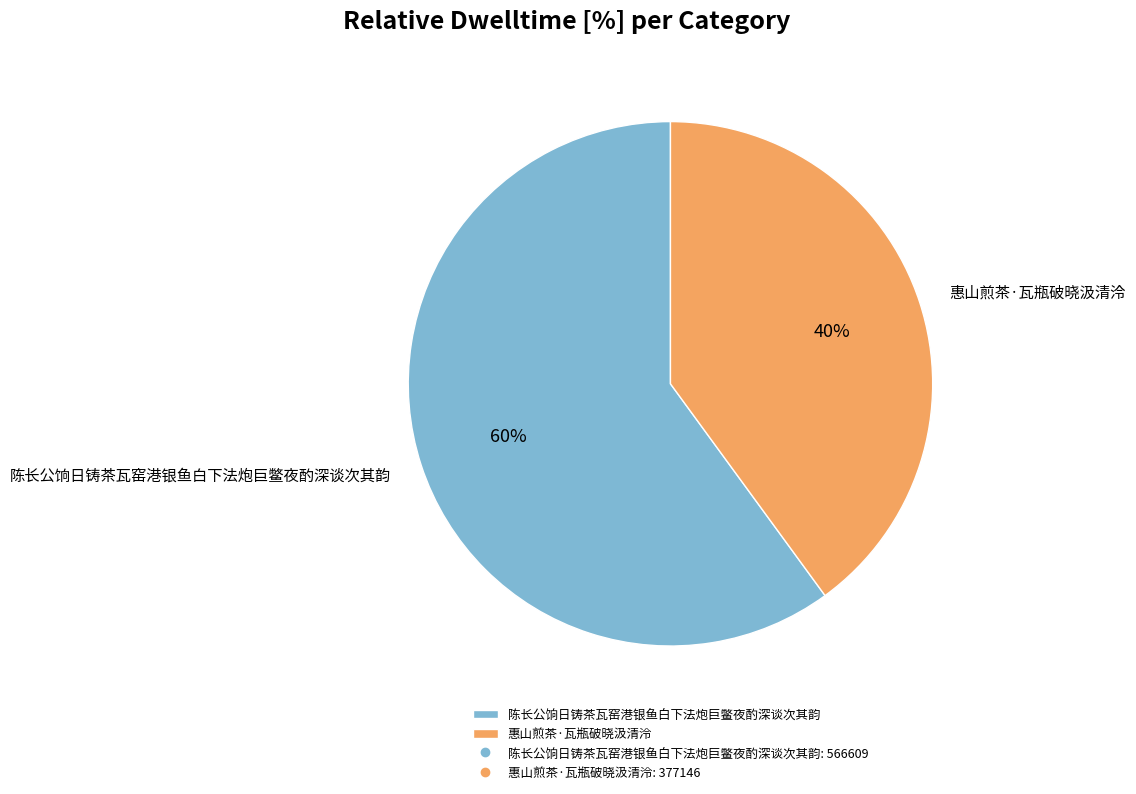

What is the largest slice in the pie chart?

陈长公饷日铸茶瓦窑港银鱼白下法炮巨鳖夜酌深谈次其韵